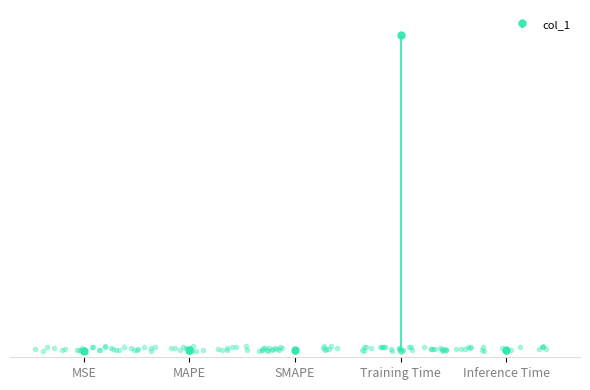

True or false: the data has more than 1 interior local peaks.

False